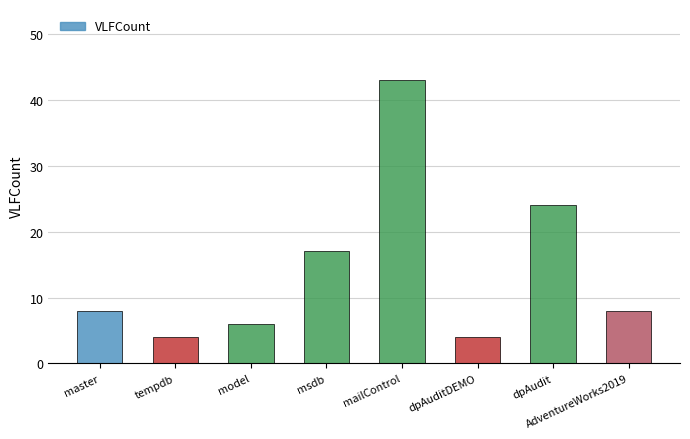

What is the label of the 4th bar from the left?

msdb